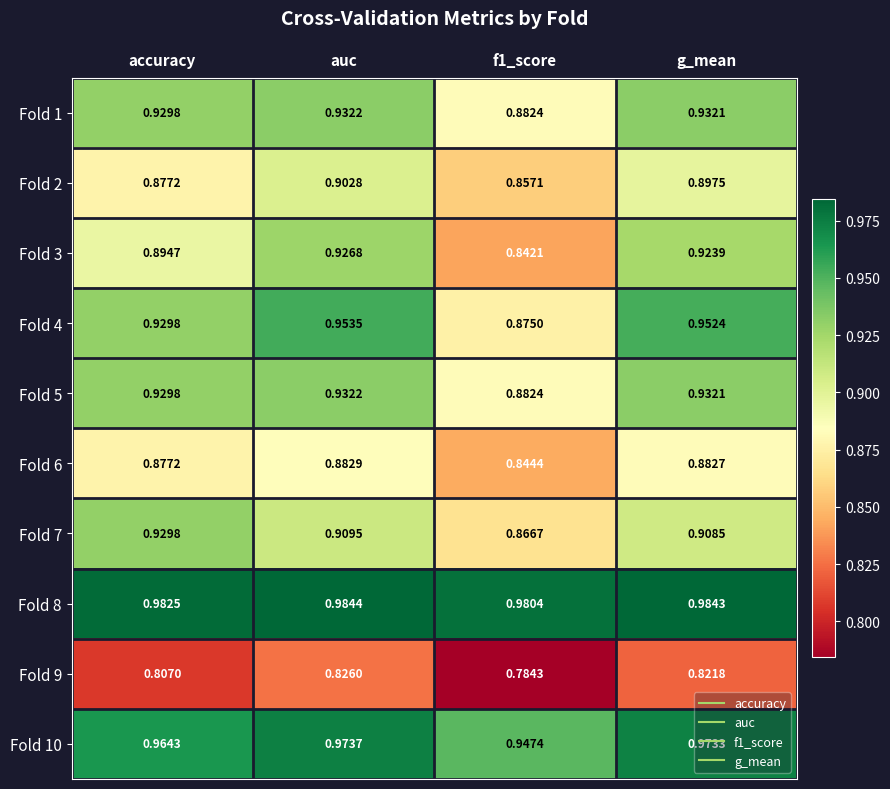

At which category is the sum across all series the highest?

auc